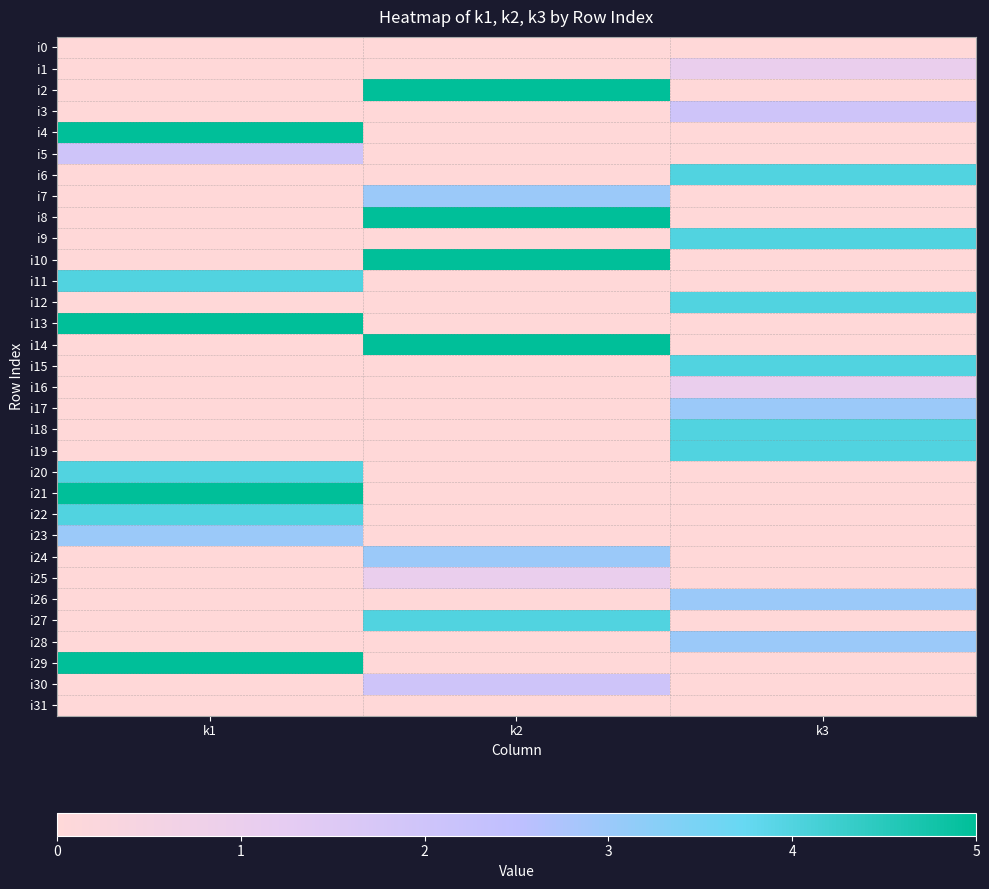

Reading left to right, extract all data points from this chart.

i0: k1=0	k2=0	k3=0
i1: k1=0	k2=0	k3=1
i2: k1=0	k2=5	k3=0
i3: k1=0	k2=0	k3=2
i4: k1=5	k2=0	k3=0
i5: k1=2	k2=0	k3=0
i6: k1=0	k2=0	k3=4
i7: k1=0	k2=3	k3=0
i8: k1=0	k2=5	k3=0
i9: k1=0	k2=0	k3=4
i10: k1=0	k2=5	k3=0
i11: k1=4	k2=0	k3=0
i12: k1=0	k2=0	k3=4
i13: k1=5	k2=0	k3=0
i14: k1=0	k2=5	k3=0
i15: k1=0	k2=0	k3=4
i16: k1=0	k2=0	k3=1
i17: k1=0	k2=0	k3=3
i18: k1=0	k2=0	k3=4
i19: k1=0	k2=0	k3=4
i20: k1=4	k2=0	k3=0
i21: k1=5	k2=0	k3=0
i22: k1=4	k2=0	k3=0
i23: k1=3	k2=0	k3=0
i24: k1=0	k2=3	k3=0
i25: k1=0	k2=1	k3=0
i26: k1=0	k2=0	k3=3
i27: k1=0	k2=4	k3=0
i28: k1=0	k2=0	k3=3
i29: k1=5	k2=0	k3=0
i30: k1=0	k2=2	k3=0
i31: k1=0	k2=0	k3=0